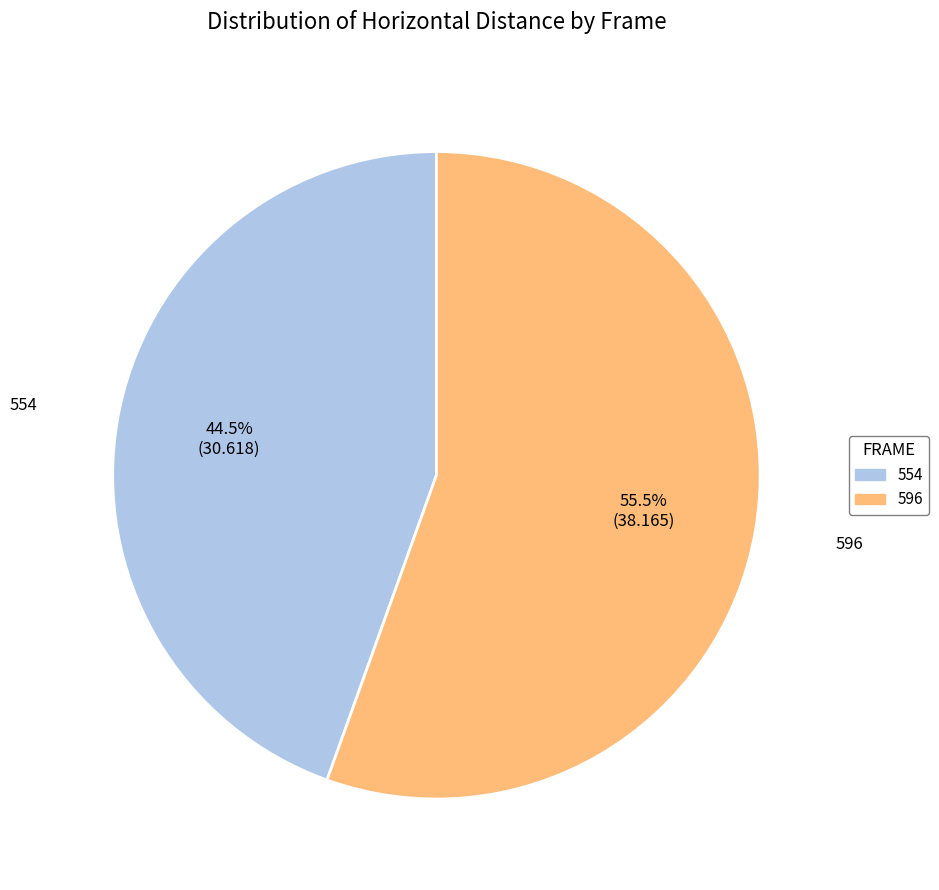

True or false: 554 accounts for 30% of the total.

False